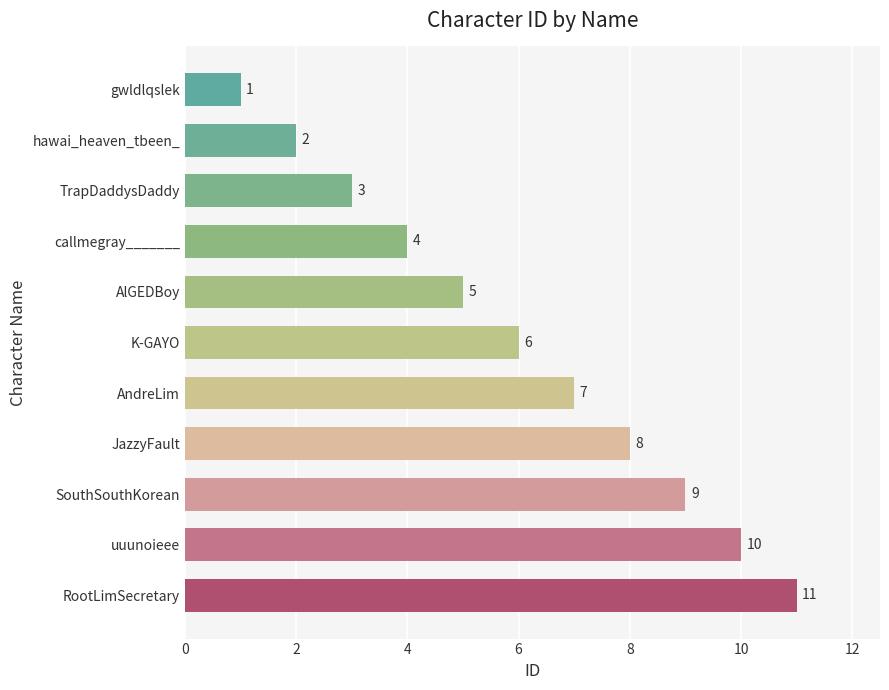

List the labels in order of value, smallest first.

gwldlqslek, hawai_heaven_tbeen_, TrapDaddysDaddy, callmegray_______, AlGEDBoy, K-GAYO, AndreLim, JazzyFault, SouthSouthKorean, uuunoieee, RootLimSecretary